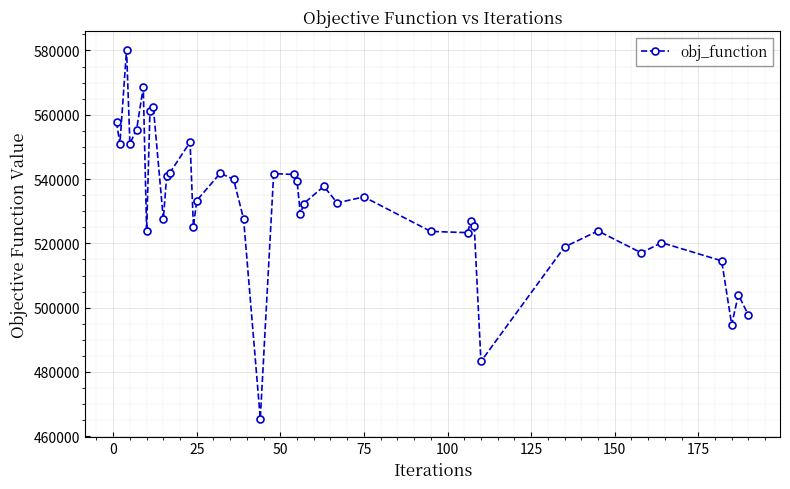

What is the value of the 25th point from the left?

537739.6